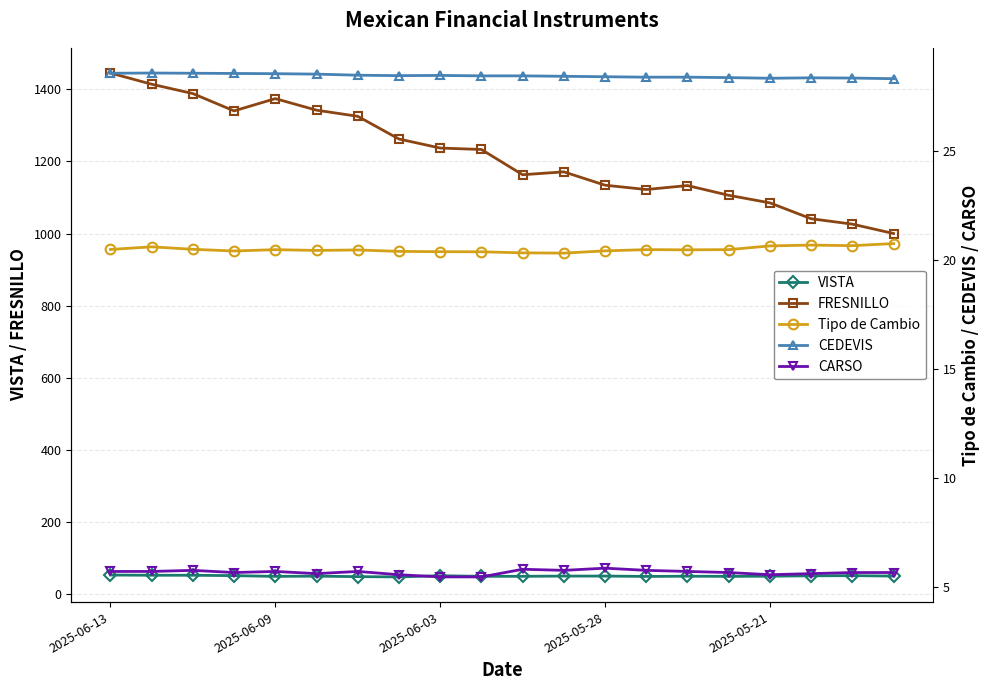

True or false: VISTA has more than 0 interior local peaks.

True